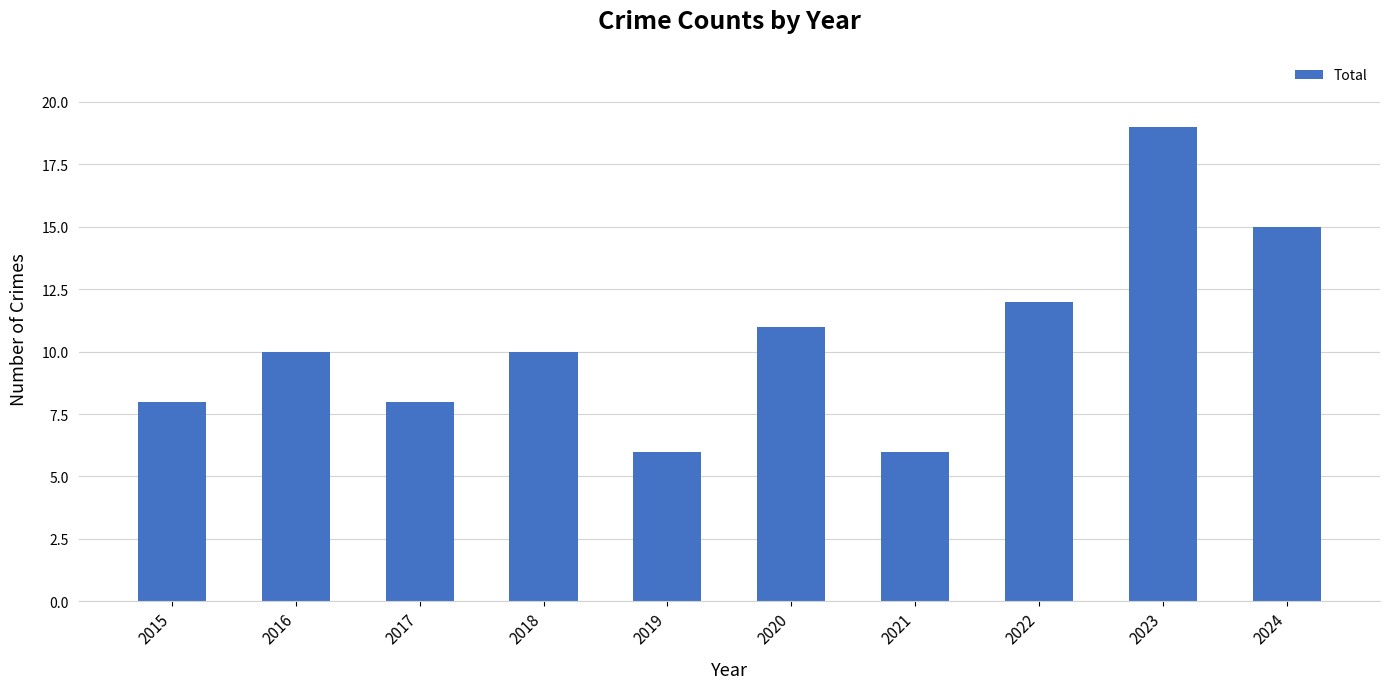

Reading left to right, list all the values displayed in this chart.

8	10	8	10	6	11	6	12	19	15